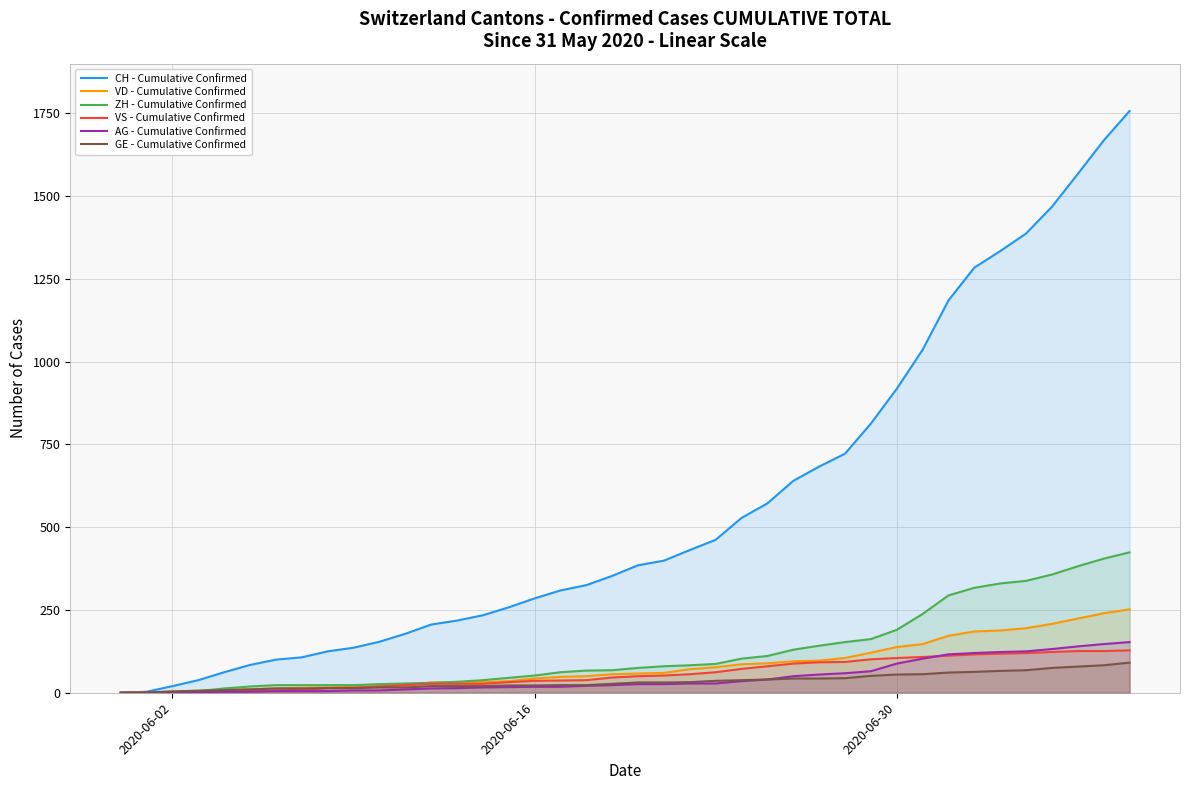

What is the average value of the VS - Cumulative Confirmed series?

58